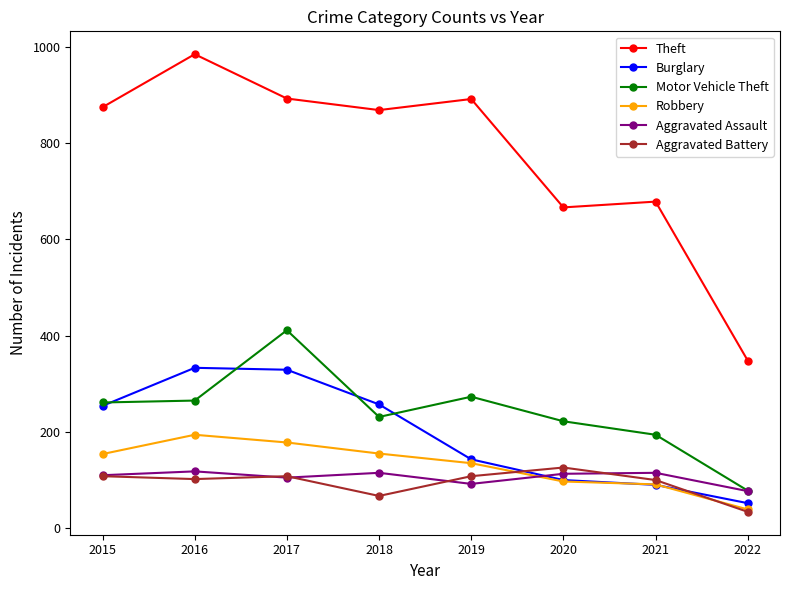

True or false: Aggravated Assault and Theft cross at least once.

False